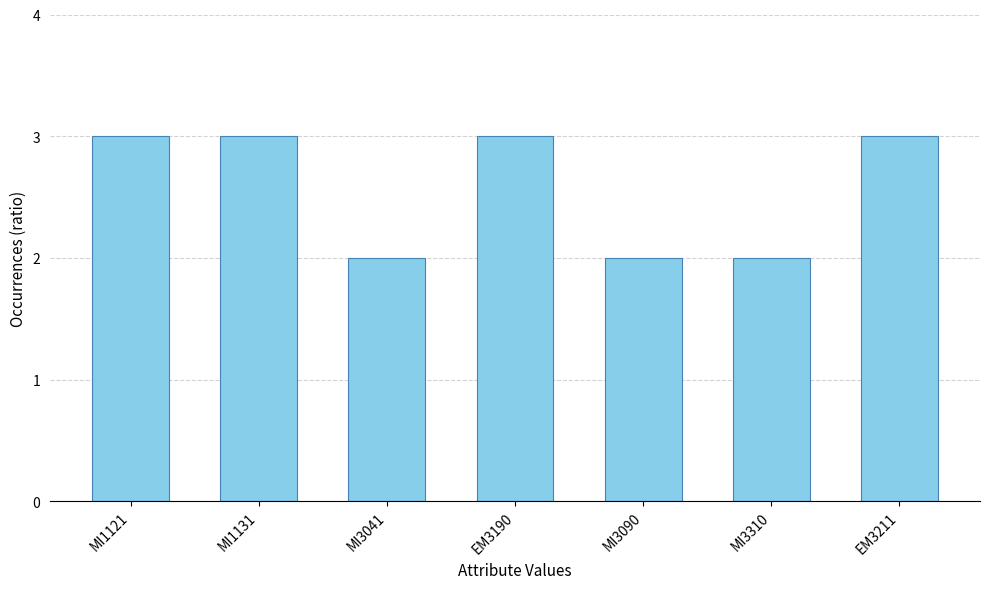

What is the label of the 1st bar from the left?

MI1121